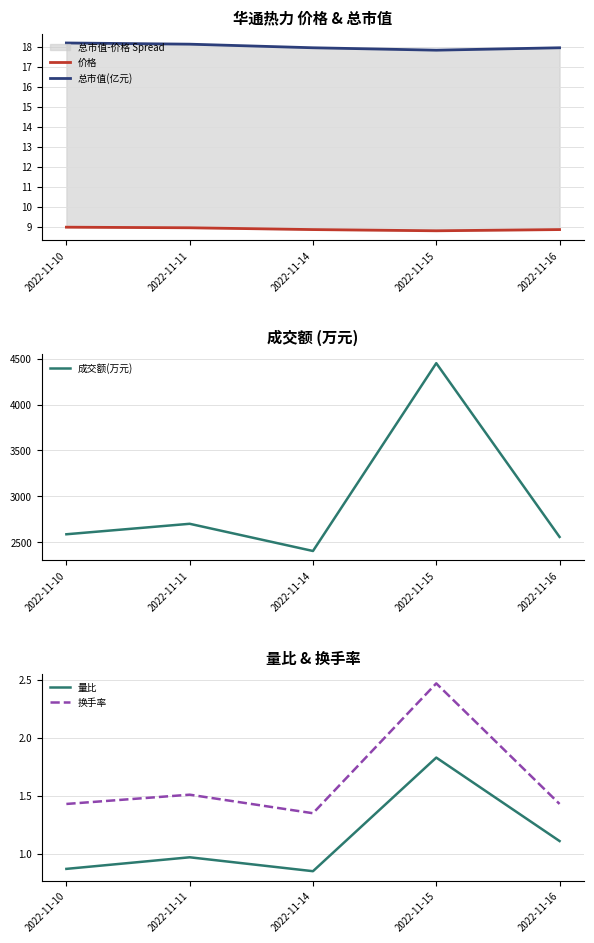

True or false: 价格 and 成交额(万元) cross at least once.

False